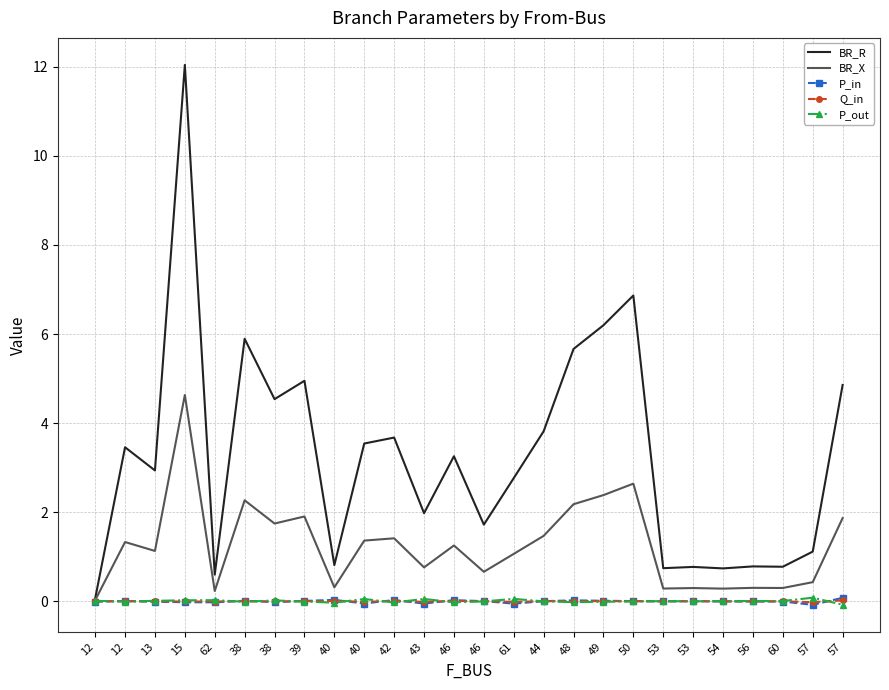

What are all the series names shown in the legend?

BR_R, BR_X, P_in, Q_in, P_out